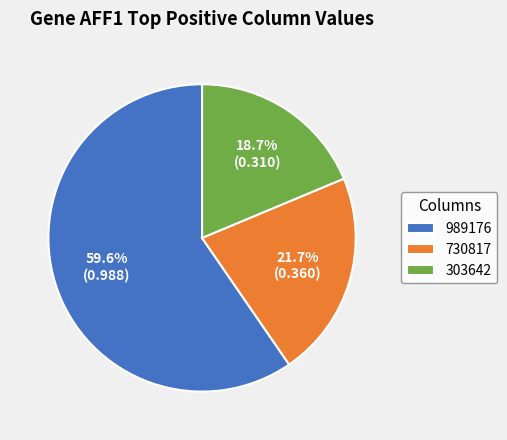

Which slice is the smallest?

303642